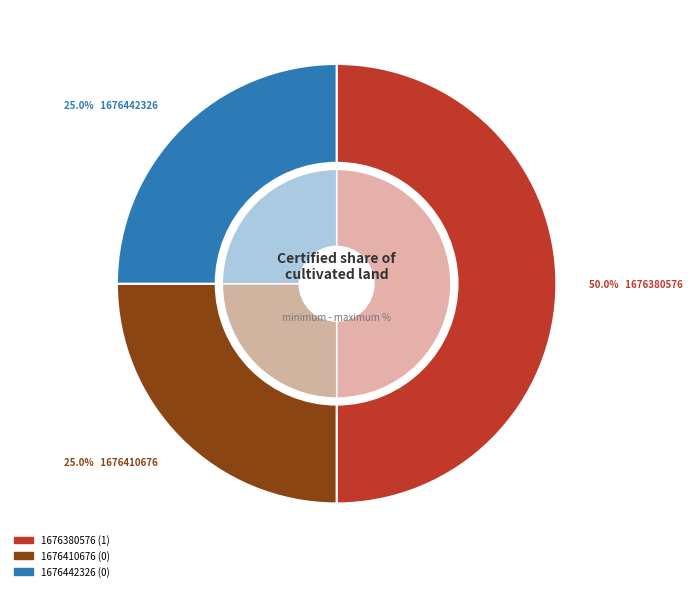

Rank the categories by value from highest to lowest.

1676380576, 1676410676, 1676442326